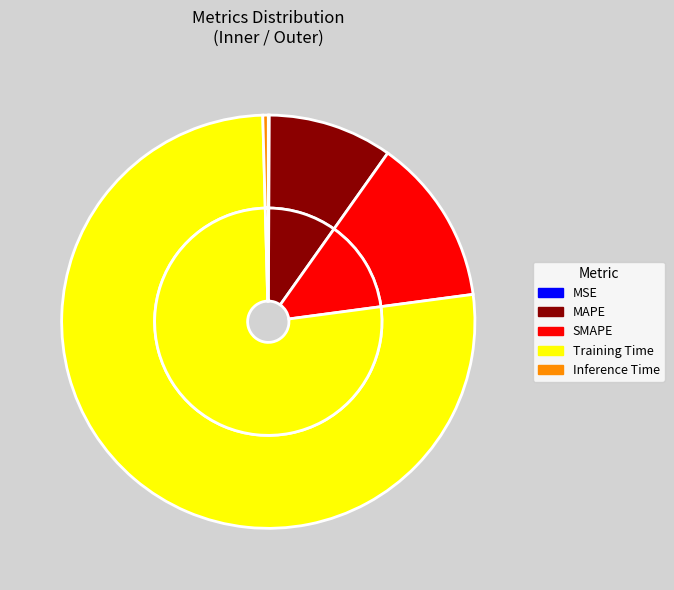

Does SMAPE represent more than half of the total?

No